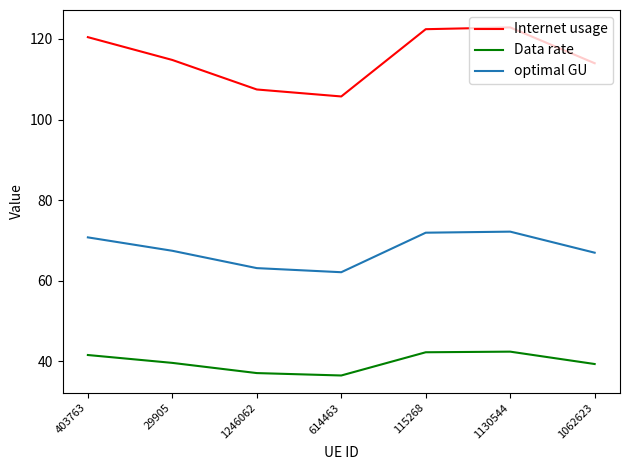

Read the Data rate value at 403763.

41.6